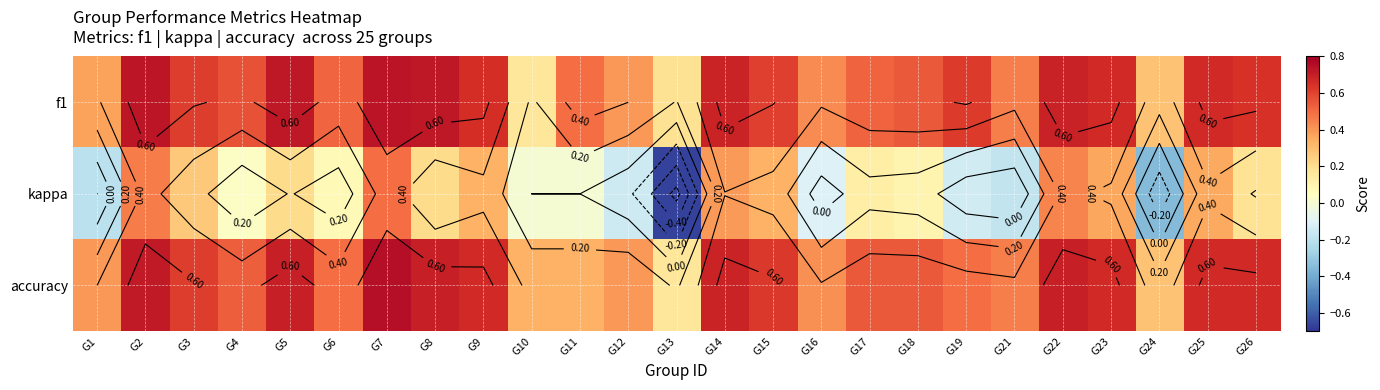

Rank the series at G15 from highest to lowest value.

accuracy, f1, kappa